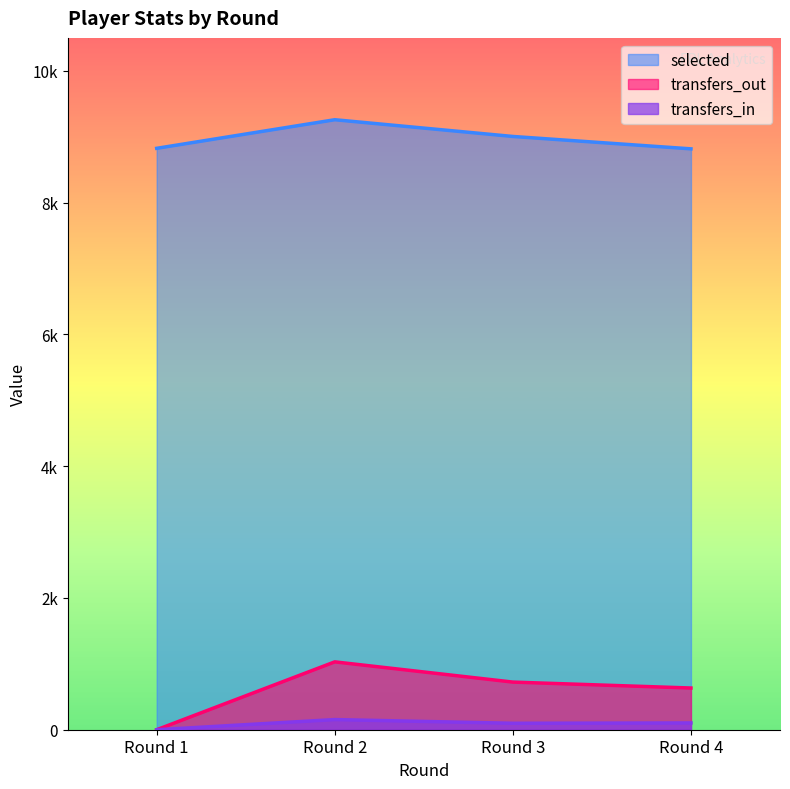

True or false: transfers_out and selected cross at least once.

False